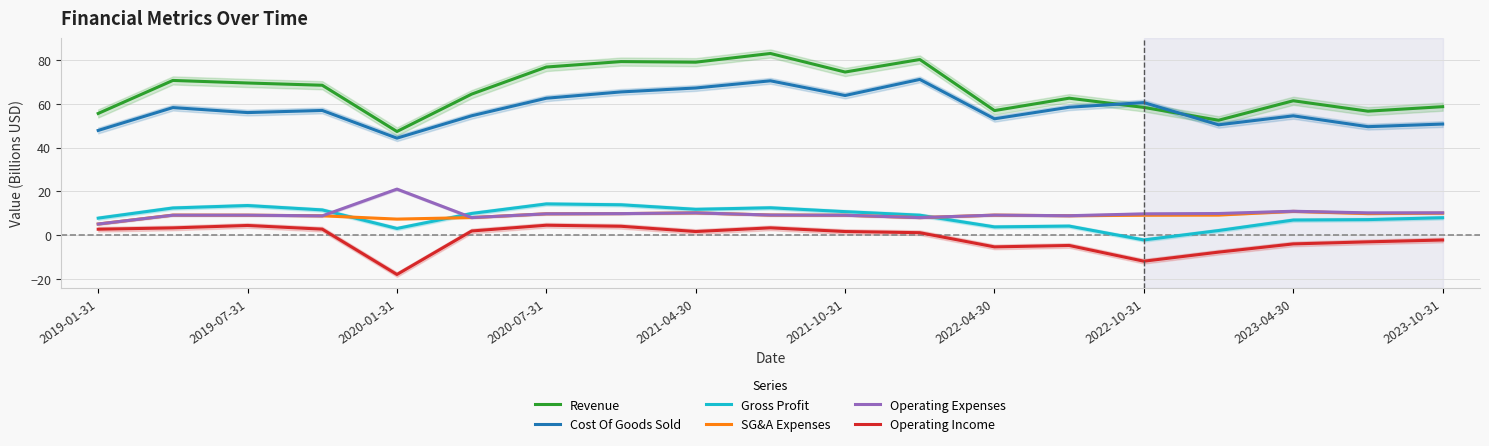

How many lines are shown in the chart?

6